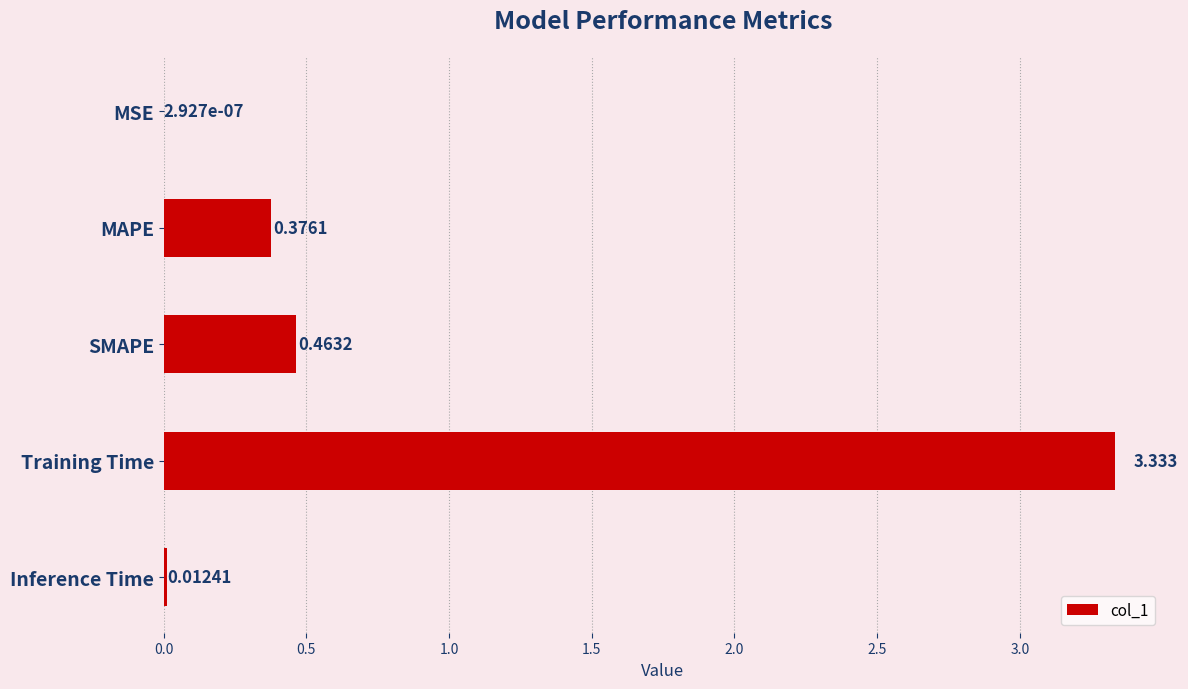

At which category does the chart reach its peak across all series?

Training Time